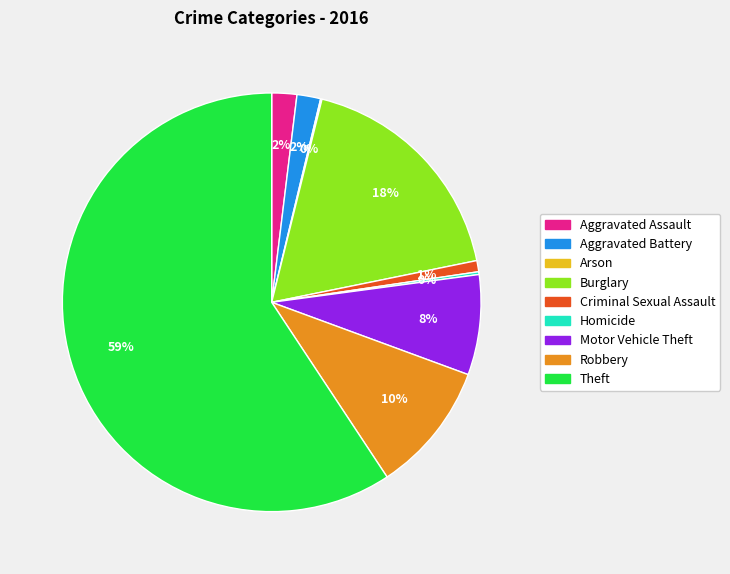

To the nearest percent, what is the combined percentage of Robbery and Criminal Sexual Assault?

11%